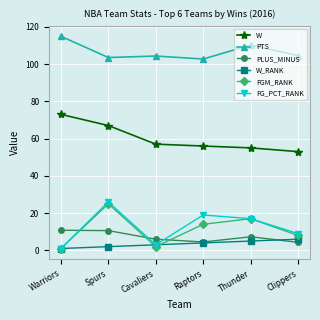

The FG_PCT_RANK series shows 26.0 at Spurs. True or false?

True